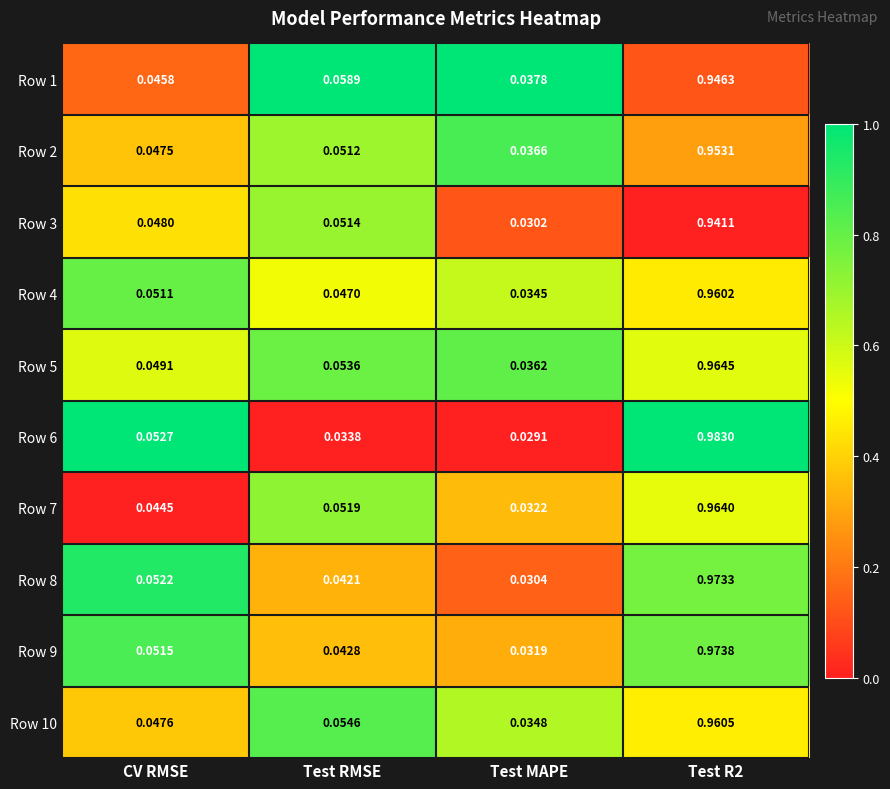

Where is Row 9 nearest to the value 0?

Test MAPE